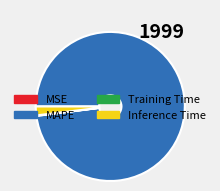

Is the sum of MAPE and Inference Time greater than half?

Yes